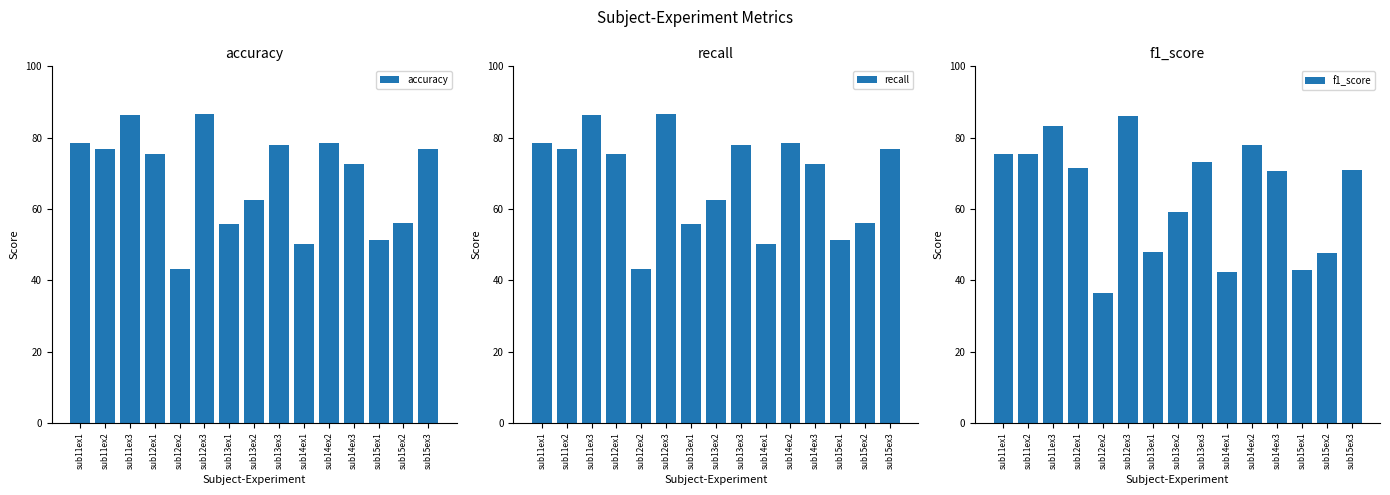

Reading left to right, list all the values displayed in this chart.

accuracy: sub11ex1=78.4	sub11ex2=76.7	sub11ex3=86.4	sub12ex1=75.4	sub12ex2=43.2	sub12ex3=86.7	sub13ex1=55.9	sub13ex2=62.6	sub13ex3=78.1	sub14ex1=50.3	sub14ex2=78.6	sub14ex3=72.5	sub15ex1=51.3	sub15ex2=56.2	sub15ex3=76.8
recall: sub11ex1=78.4	sub11ex2=76.7	sub11ex3=86.4	sub12ex1=75.4	sub12ex2=43.2	sub12ex3=86.7	sub13ex1=55.9	sub13ex2=62.6	sub13ex3=78.1	sub14ex1=50.3	sub14ex2=78.6	sub14ex3=72.5	sub15ex1=51.3	sub15ex2=56.2	sub15ex3=76.8
f1_score: sub11ex1=75.3	sub11ex2=75.4	sub11ex3=83.2	sub12ex1=71.5	sub12ex2=36.4	sub12ex3=86.0	sub13ex1=48.0	sub13ex2=59.3	sub13ex3=73.2	sub14ex1=42.4	sub14ex2=77.8	sub14ex3=70.7	sub15ex1=43.0	sub15ex2=47.6	sub15ex3=70.9